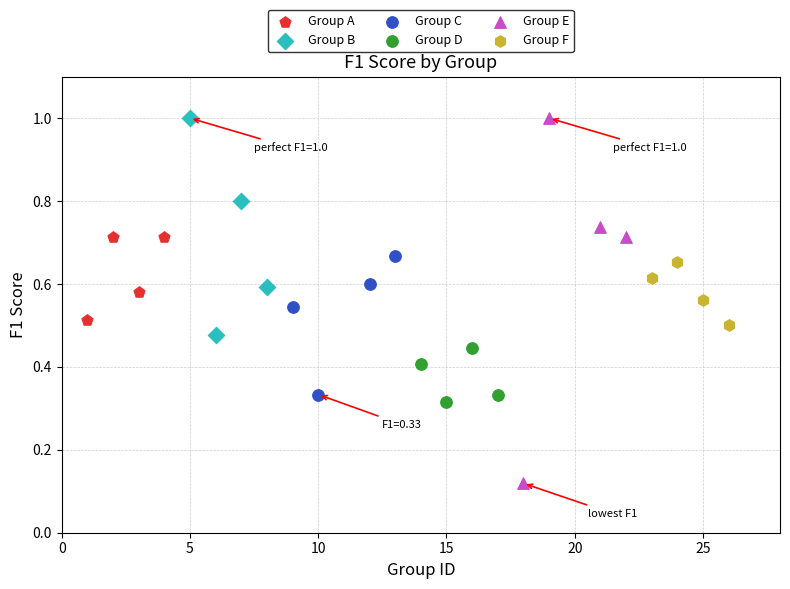

Which series has the widest spread of Y values?

Group E